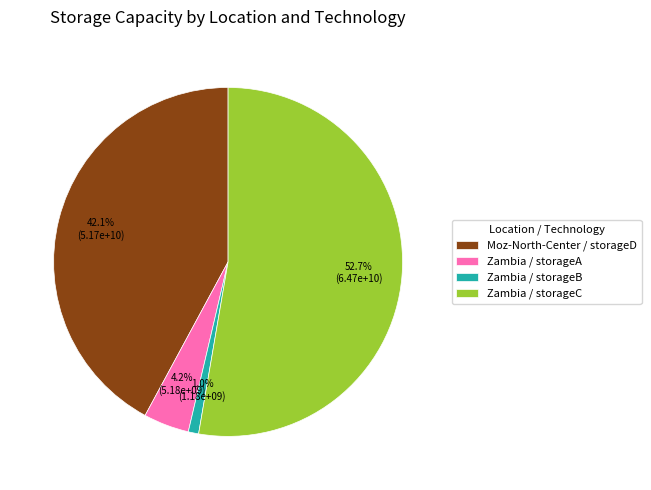

How many segments does this pie chart have?

4